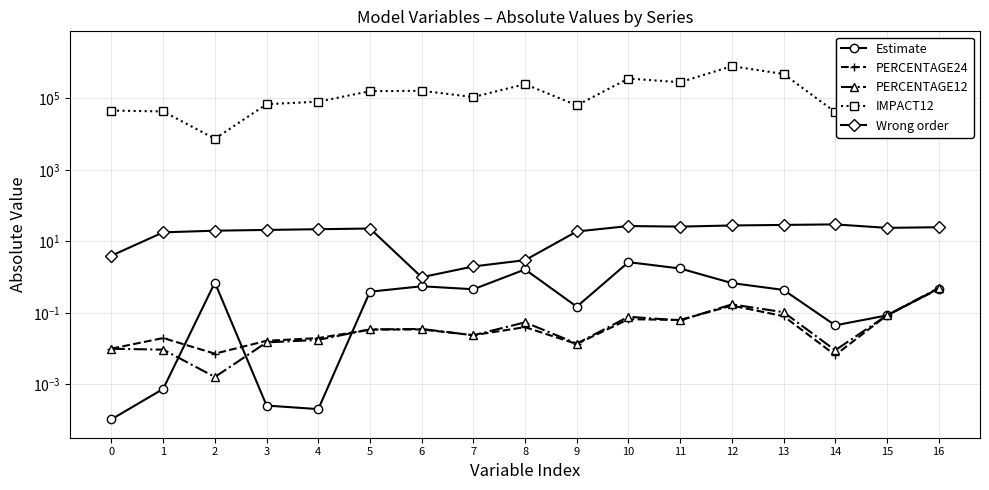

True or false: Estimate and Wrong order cross at least once.

False